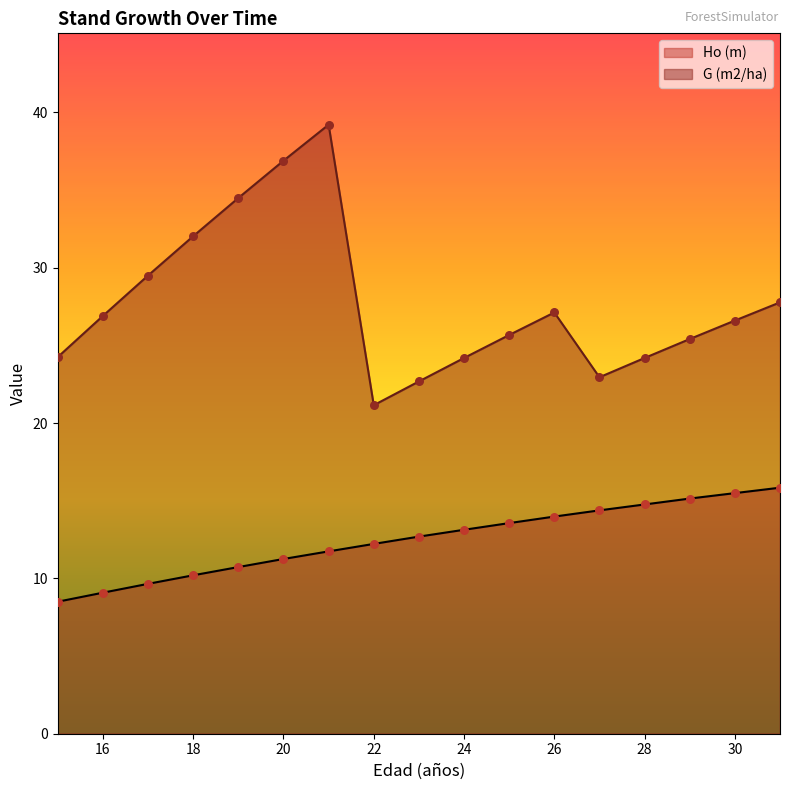

Which series has the largest Y range (max minus min)?

G (m2/ha)